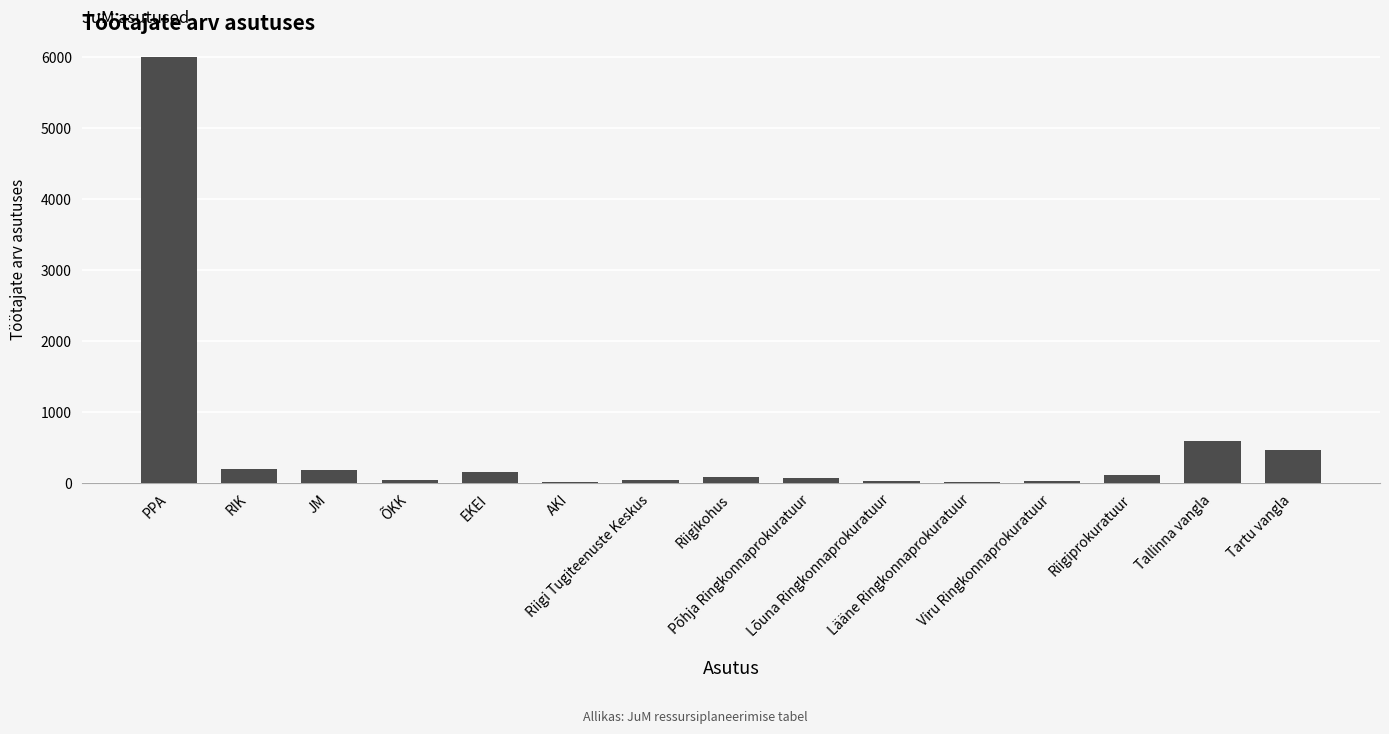

How many bars are there in total?

15